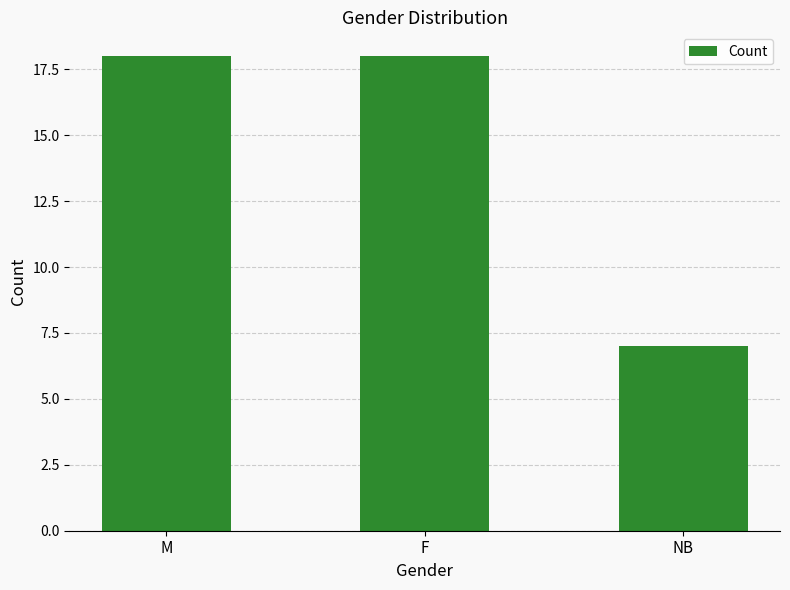

What is the value of the 2nd bar from the left?

18